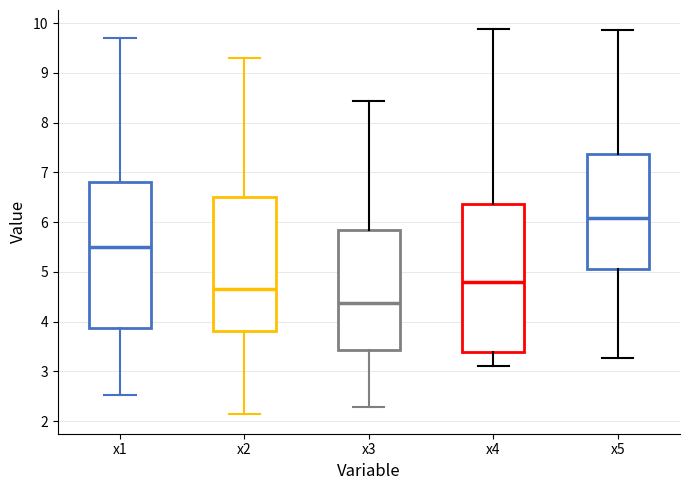

Where does the median line of the box for x5 sit on the y-axis? The values are not printed on the chart, so give them approximately, as read against the axis.

6.1